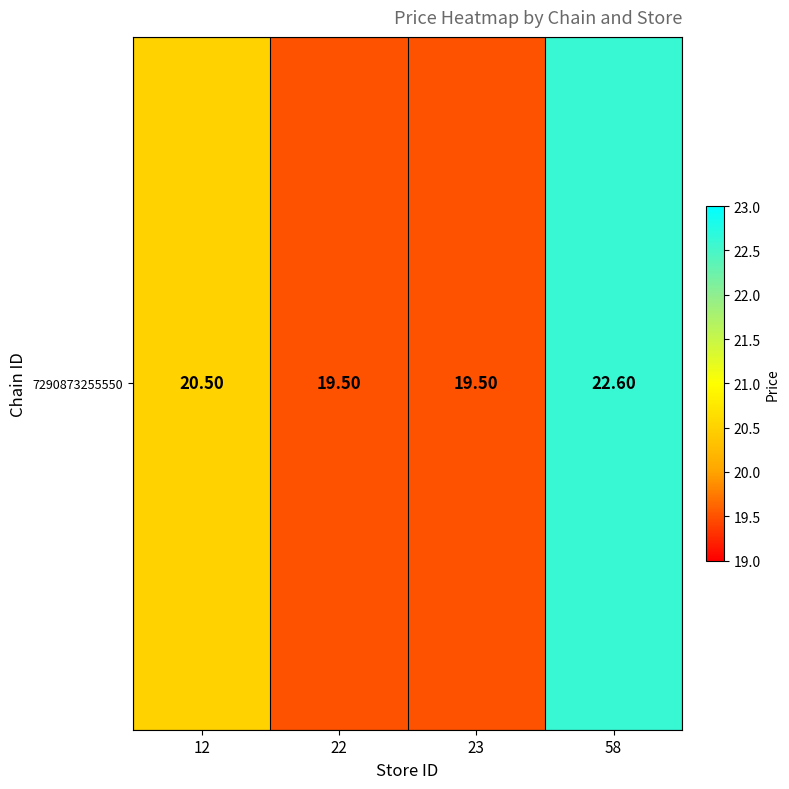

Reading right to left, list all the values displayed in this chart.

22.6	19.5	19.5	20.5